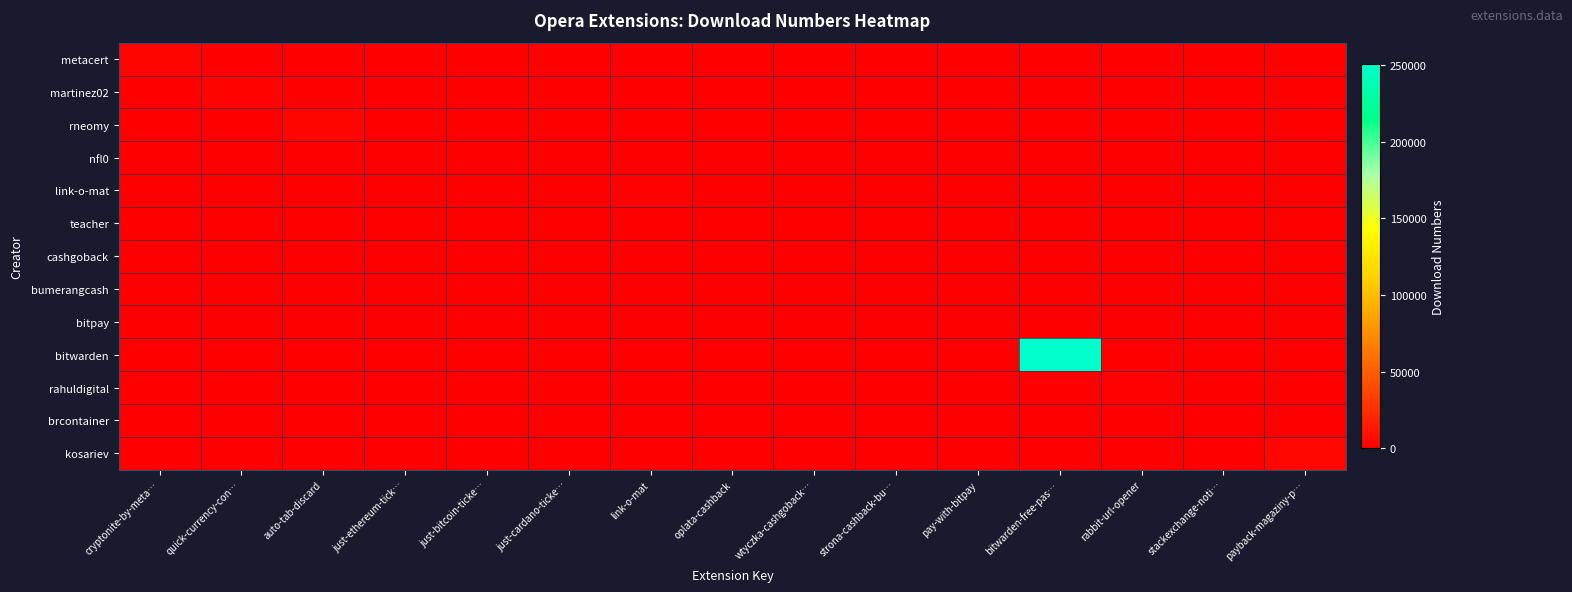

Reading left to right, extract all data points from this chart.

metacert: cryptonite-by-meta…=3813	quick-currency-con…=0	auto-tab-discard=0	just-ethereum-tick…=0	just-bitcoin-ticke…=0	just-cardano-ticke…=0	link-o-mat=0	oplata-cashback=0	wtyczka-cashgoback…=0	strona-cashback-bu…=0	pay-with-bitpay=0	bitwarden-free-pas…=0	rabbit-url-opener=0	stackexchange-noti…=0	payback-magaziny-p…=0
martinez02: cryptonite-by-meta…=0	quick-currency-con…=2331	auto-tab-discard=0	just-ethereum-tick…=0	just-bitcoin-ticke…=0	just-cardano-ticke…=0	link-o-mat=0	oplata-cashback=0	wtyczka-cashgoback…=0	strona-cashback-bu…=0	pay-with-bitpay=0	bitwarden-free-pas…=0	rabbit-url-opener=0	stackexchange-noti…=0	payback-magaziny-p…=0
rneomy: cryptonite-by-meta…=0	quick-currency-con…=0	auto-tab-discard=3036	just-ethereum-tick…=0	just-bitcoin-ticke…=0	just-cardano-ticke…=0	link-o-mat=0	oplata-cashback=0	wtyczka-cashgoback…=0	strona-cashback-bu…=0	pay-with-bitpay=0	bitwarden-free-pas…=0	rabbit-url-opener=0	stackexchange-noti…=0	payback-magaziny-p…=0
nfl0: cryptonite-by-meta…=0	quick-currency-con…=0	auto-tab-discard=0	just-ethereum-tick…=663	just-bitcoin-ticke…=907	just-cardano-ticke…=391	link-o-mat=0	oplata-cashback=0	wtyczka-cashgoback…=0	strona-cashback-bu…=0	pay-with-bitpay=0	bitwarden-free-pas…=0	rabbit-url-opener=0	stackexchange-noti…=0	payback-magaziny-p…=0
link-o-mat: cryptonite-by-meta…=0	quick-currency-con…=0	auto-tab-discard=0	just-ethereum-tick…=0	just-bitcoin-ticke…=0	just-cardano-ticke…=0	link-o-mat=1115	oplata-cashback=0	wtyczka-cashgoback…=0	strona-cashback-bu…=0	pay-with-bitpay=0	bitwarden-free-pas…=0	rabbit-url-opener=0	stackexchange-noti…=0	payback-magaziny-p…=0
teacher: cryptonite-by-meta…=0	quick-currency-con…=0	auto-tab-discard=0	just-ethereum-tick…=0	just-bitcoin-ticke…=0	just-cardano-ticke…=0	link-o-mat=0	oplata-cashback=189	wtyczka-cashgoback…=0	strona-cashback-bu…=0	pay-with-bitpay=0	bitwarden-free-pas…=0	rabbit-url-opener=0	stackexchange-noti…=0	payback-magaziny-p…=0
cashgoback: cryptonite-by-meta…=0	quick-currency-con…=0	auto-tab-discard=0	just-ethereum-tick…=0	just-bitcoin-ticke…=0	just-cardano-ticke…=0	link-o-mat=0	oplata-cashback=0	wtyczka-cashgoback…=836	strona-cashback-bu…=0	pay-with-bitpay=0	bitwarden-free-pas…=0	rabbit-url-opener=0	stackexchange-noti…=0	payback-magaziny-p…=0
bumerangcash: cryptonite-by-meta…=0	quick-currency-con…=0	auto-tab-discard=0	just-ethereum-tick…=0	just-bitcoin-ticke…=0	just-cardano-ticke…=0	link-o-mat=0	oplata-cashback=0	wtyczka-cashgoback…=0	strona-cashback-bu…=902	pay-with-bitpay=0	bitwarden-free-pas…=0	rabbit-url-opener=0	stackexchange-noti…=0	payback-magaziny-p…=0
bitpay: cryptonite-by-meta…=0	quick-currency-con…=0	auto-tab-discard=0	just-ethereum-tick…=0	just-bitcoin-ticke…=0	just-cardano-ticke…=0	link-o-mat=0	oplata-cashback=0	wtyczka-cashgoback…=0	strona-cashback-bu…=0	pay-with-bitpay=512	bitwarden-free-pas…=0	rabbit-url-opener=0	stackexchange-noti…=0	payback-magaziny-p…=0
bitwarden: cryptonite-by-meta…=0	quick-currency-con…=0	auto-tab-discard=0	just-ethereum-tick…=0	just-bitcoin-ticke…=0	just-cardano-ticke…=0	link-o-mat=0	oplata-cashback=0	wtyczka-cashgoback…=0	strona-cashback-bu…=0	pay-with-bitpay=0	bitwarden-free-pas…=250659	rabbit-url-opener=0	stackexchange-noti…=0	payback-magaziny-p…=0
rahuldigital: cryptonite-by-meta…=0	quick-currency-con…=0	auto-tab-discard=0	just-ethereum-tick…=0	just-bitcoin-ticke…=0	just-cardano-ticke…=0	link-o-mat=0	oplata-cashback=0	wtyczka-cashgoback…=0	strona-cashback-bu…=0	pay-with-bitpay=0	bitwarden-free-pas…=0	rabbit-url-opener=1106	stackexchange-noti…=0	payback-magaziny-p…=0
brcontainer: cryptonite-by-meta…=0	quick-currency-con…=0	auto-tab-discard=0	just-ethereum-tick…=0	just-bitcoin-ticke…=0	just-cardano-ticke…=0	link-o-mat=0	oplata-cashback=0	wtyczka-cashgoback…=0	strona-cashback-bu…=0	pay-with-bitpay=0	bitwarden-free-pas…=0	rabbit-url-opener=0	stackexchange-noti…=548	payback-magaziny-p…=0
kosariev: cryptonite-by-meta…=0	quick-currency-con…=0	auto-tab-discard=0	just-ethereum-tick…=0	just-bitcoin-ticke…=0	just-cardano-ticke…=0	link-o-mat=0	oplata-cashback=0	wtyczka-cashgoback…=0	strona-cashback-bu…=0	pay-with-bitpay=0	bitwarden-free-pas…=0	rabbit-url-opener=0	stackexchange-noti…=0	payback-magaziny-p…=4322